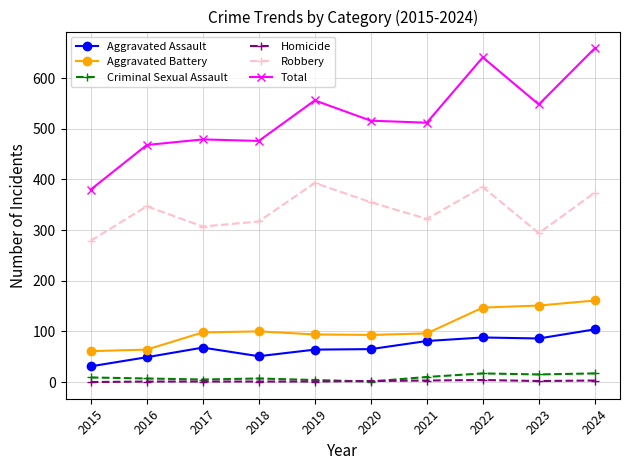

The Total series shows 203 at 2020. True or false?

False